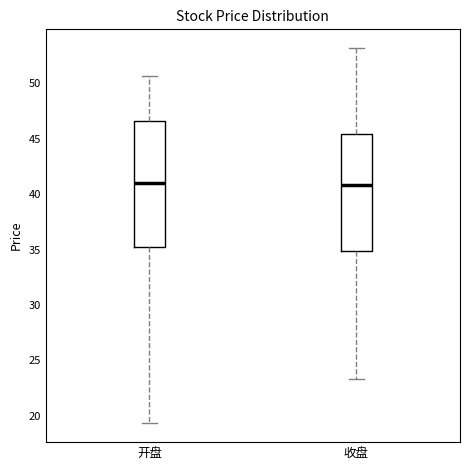

Which box is the tallest, from its lower edge to its upper edge?

开盘